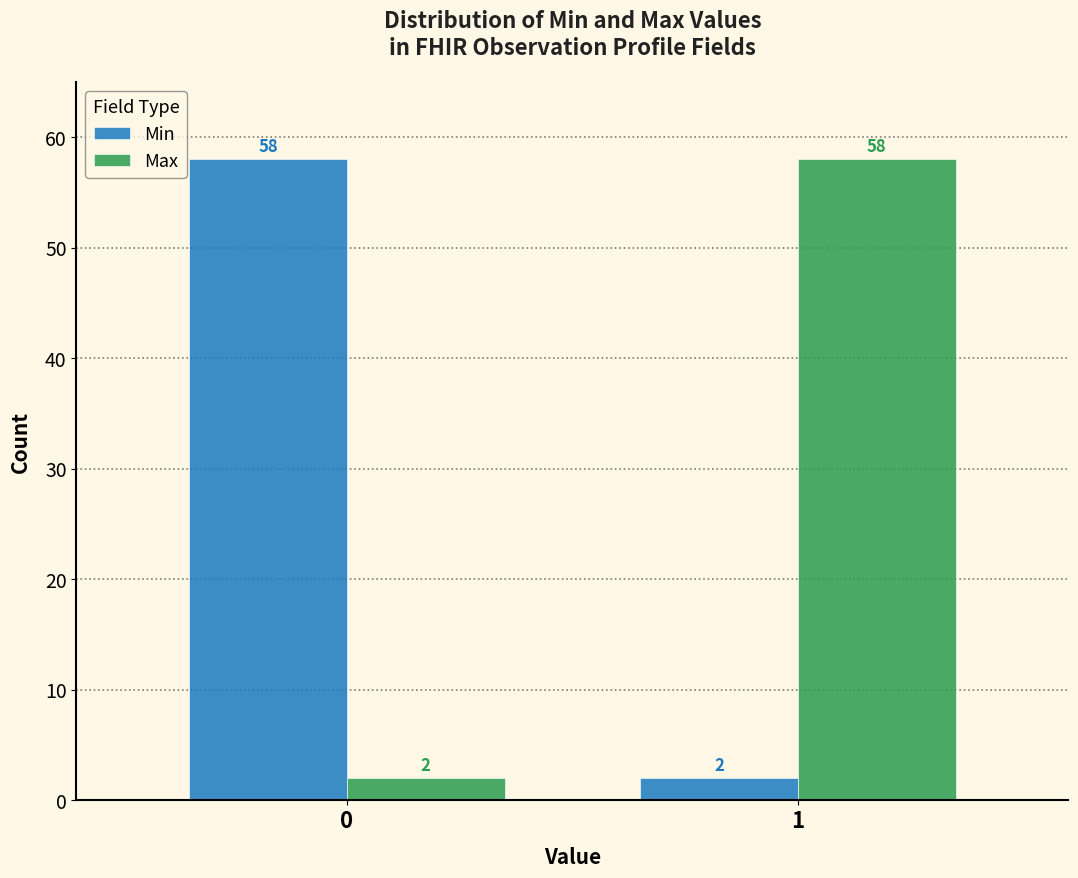

Reading left to right, extract all data points from this chart.

Min: 58	2
Max: 2	58